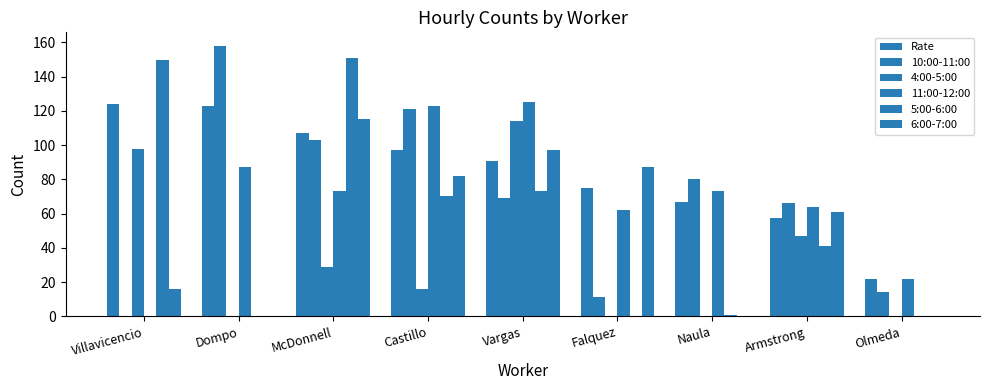

Where does the 5:00-6:00 series first go above 41?

Villavicencio